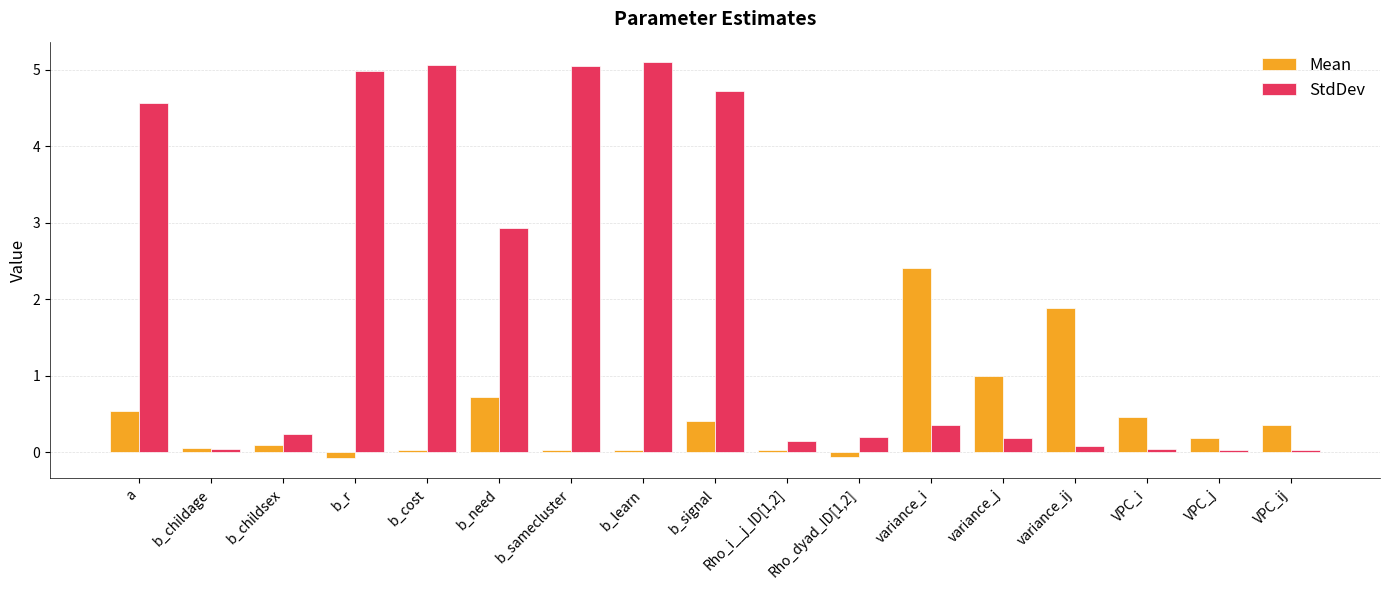

What is the difference between the maximum and second lowest values in the Mean series?

2.5